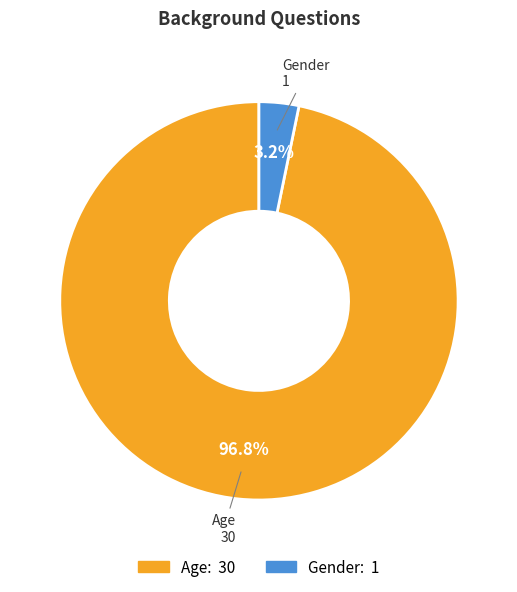

To the nearest percent, what percentage of the pie is Gender?

3%